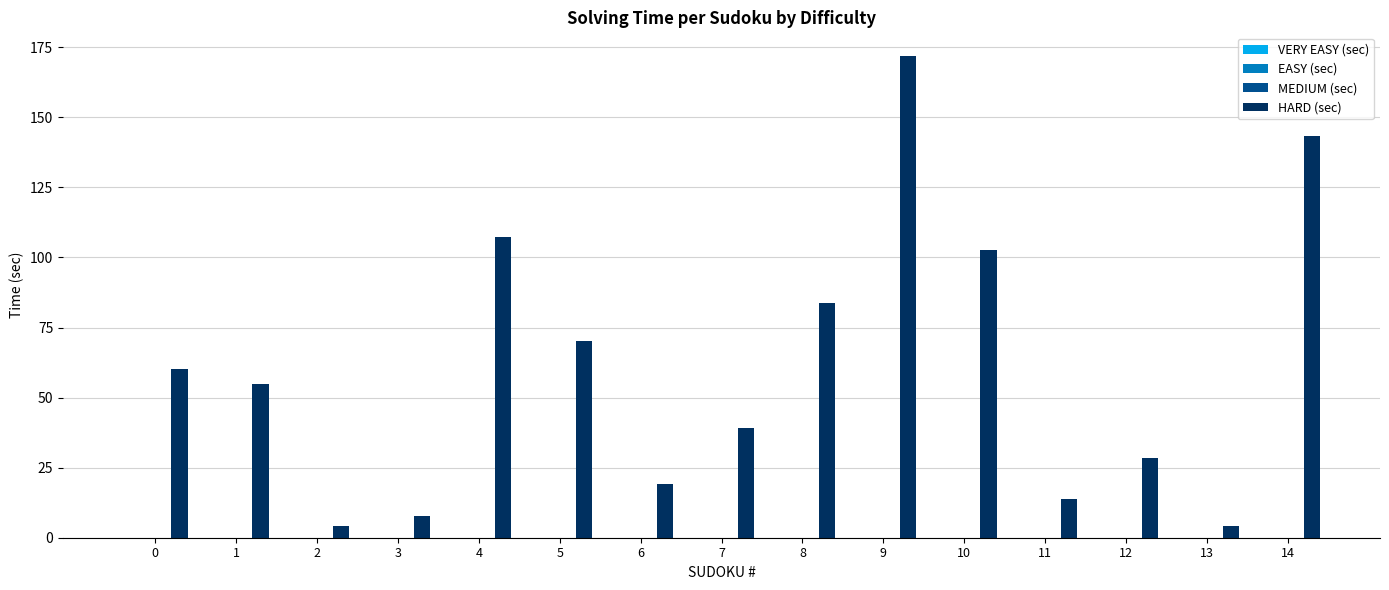

What is the greatest value displayed?

171.8